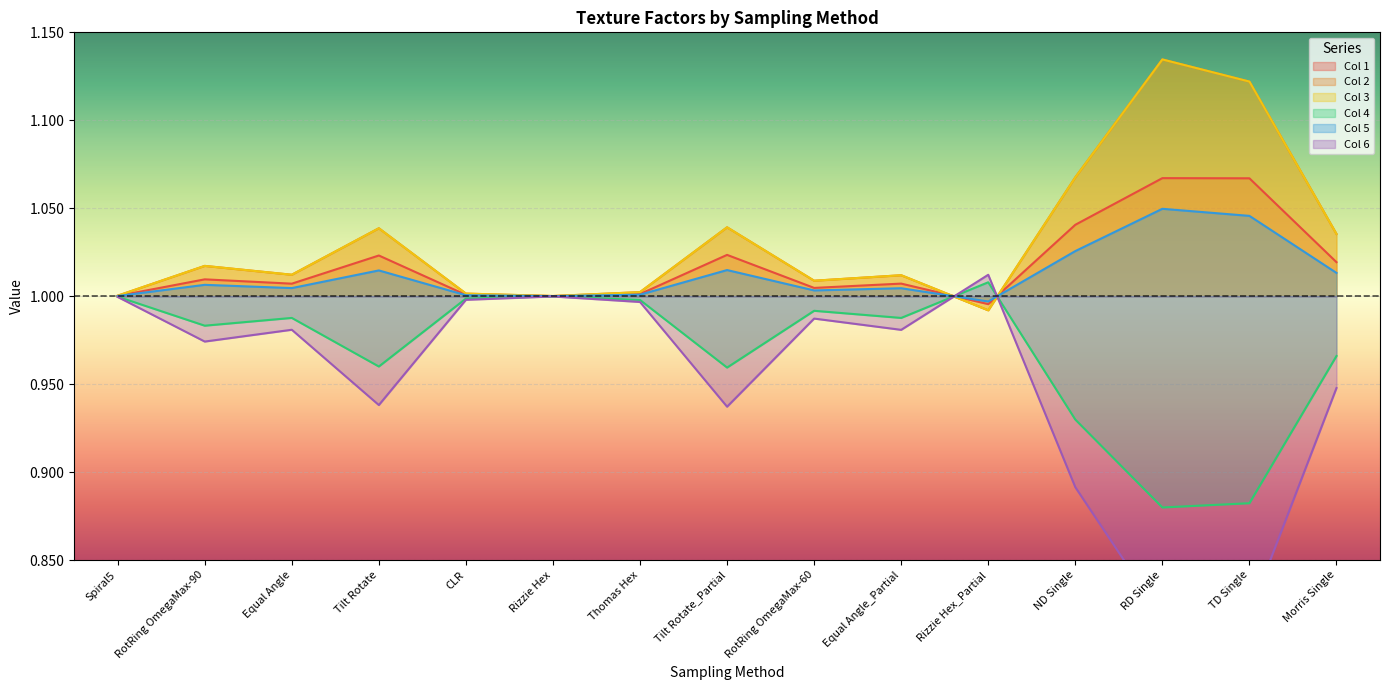

What is the label of the 14th point from the left?

TD Single